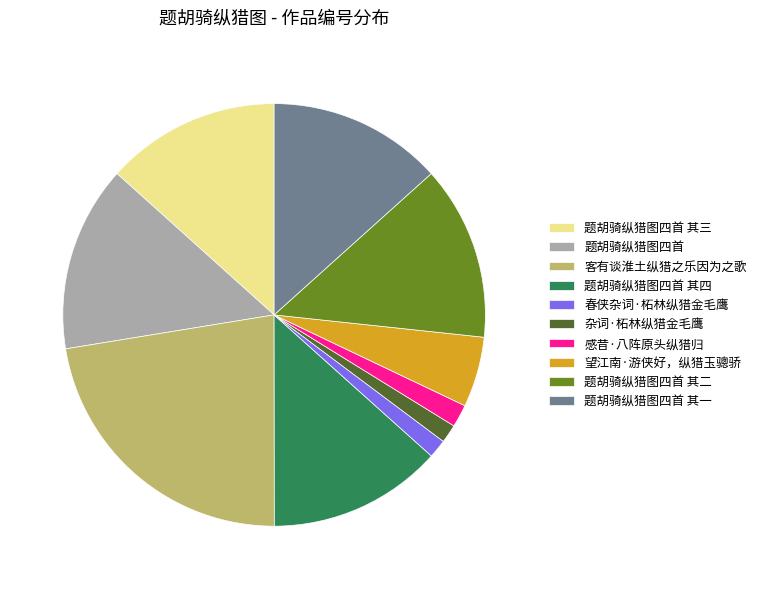

Is it true that 客有谈淮土纵猎之乐因为之歌 is 22% of the pie?

True